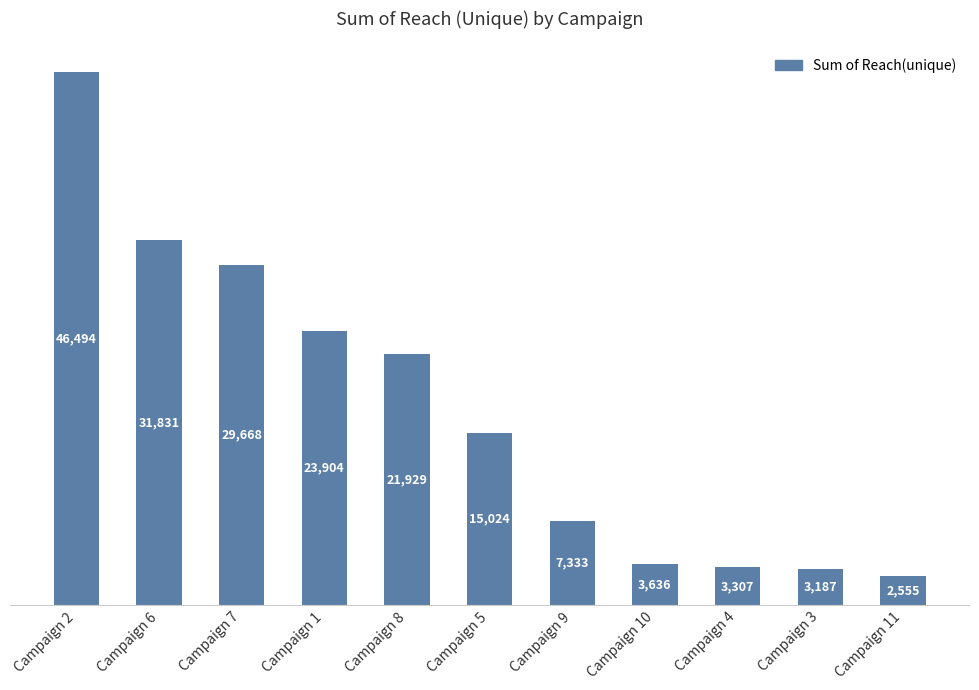

Rank the categories by value from highest to lowest.

Campaign 2, Campaign 6, Campaign 7, Campaign 1, Campaign 8, Campaign 5, Campaign 9, Campaign 10, Campaign 4, Campaign 3, Campaign 11